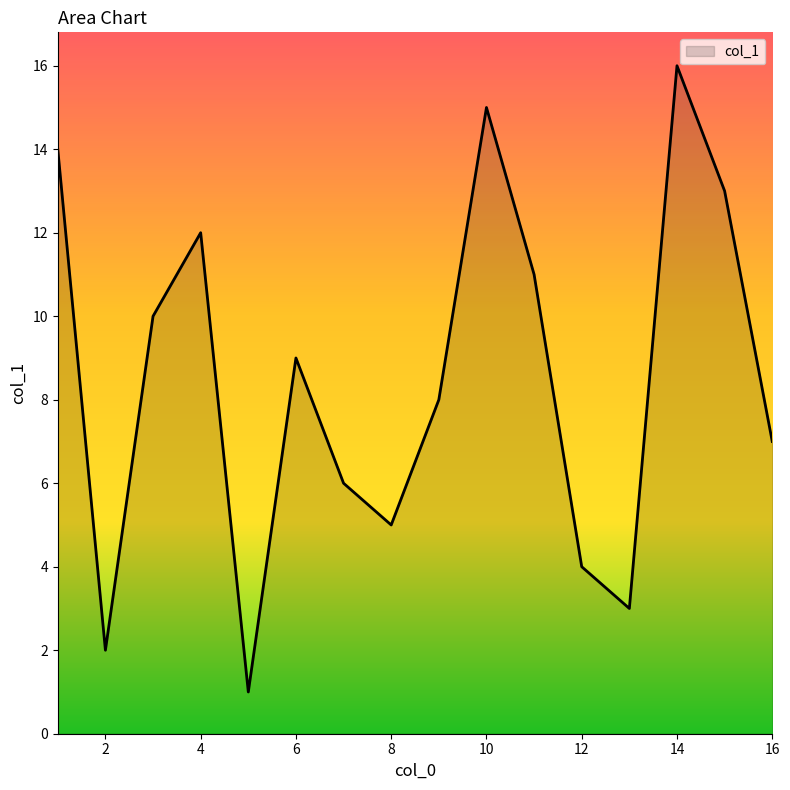

What is the greatest value displayed?

16